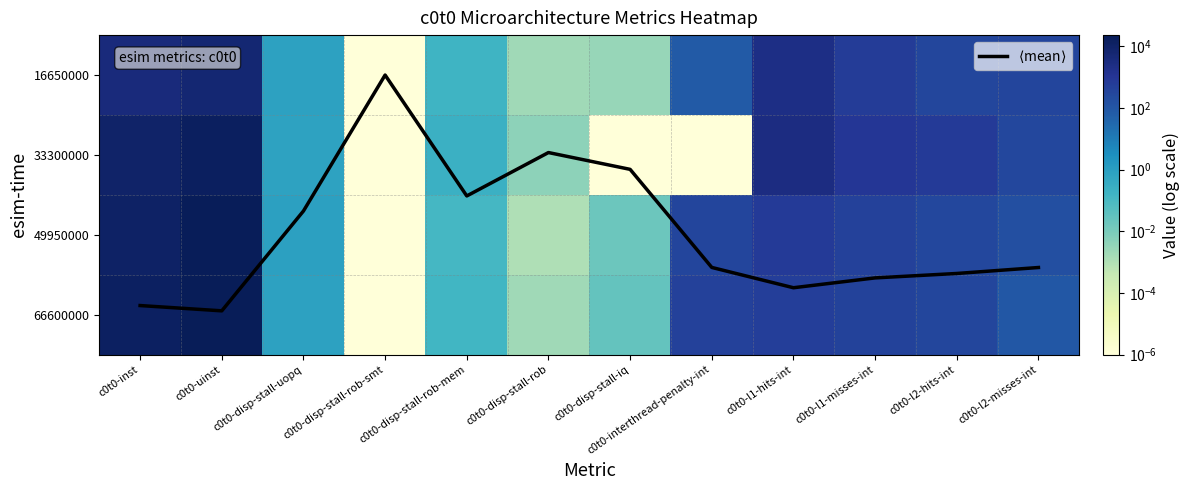

Which series has the largest range (max minus min)?

66600000